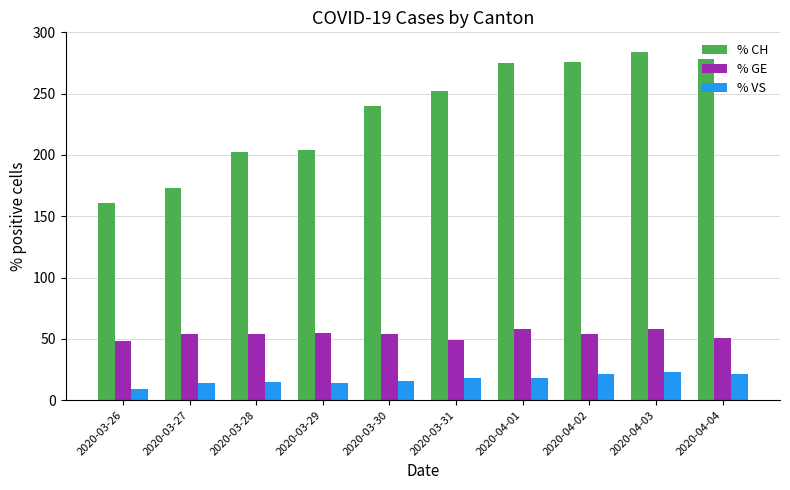

Does the chart contain any negative values?

No